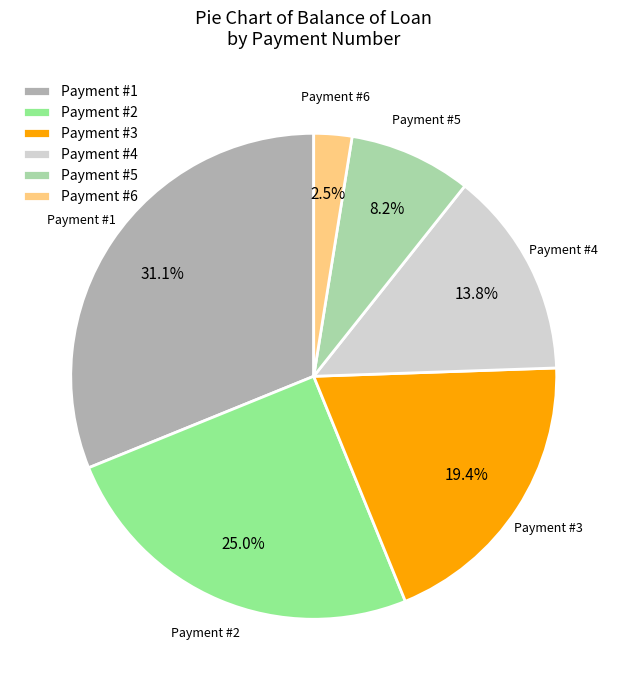

Between Payment #6 and Payment #1, which is larger?

Payment #1